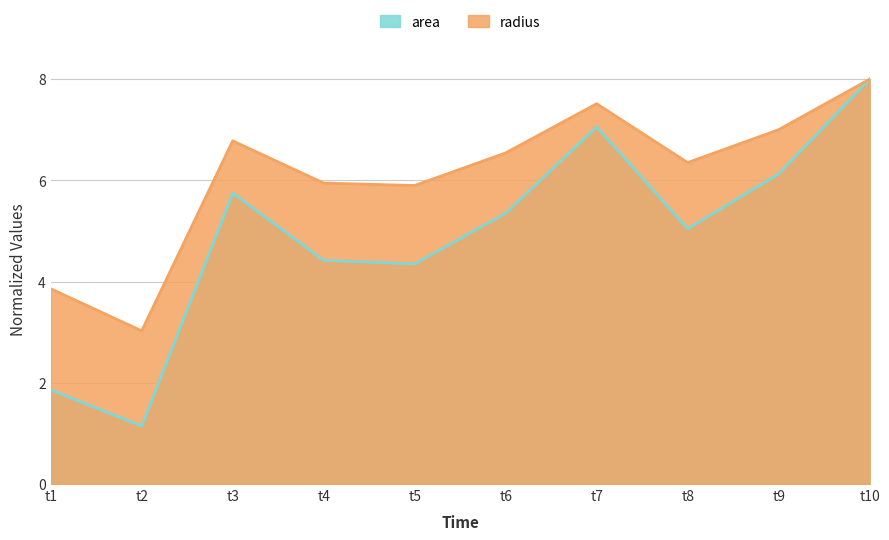

The value of area at t2 is 1.7. True or false?

False